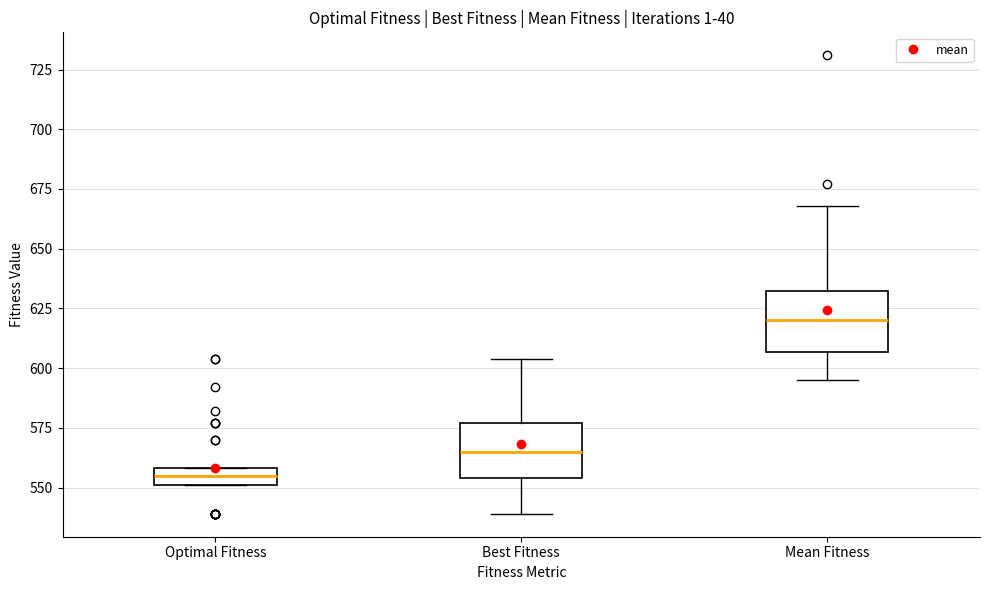

Where does the median line of the box for Best Fitness sit on the y-axis? The values are not printed on the chart, so give them approximately, as read against the axis.

565